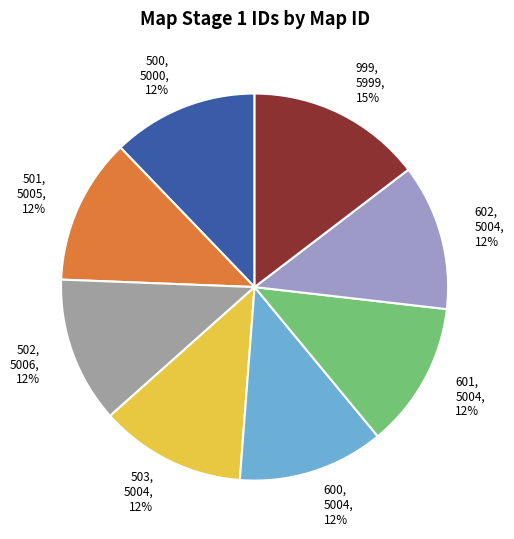

How many slices are in this pie chart?

8